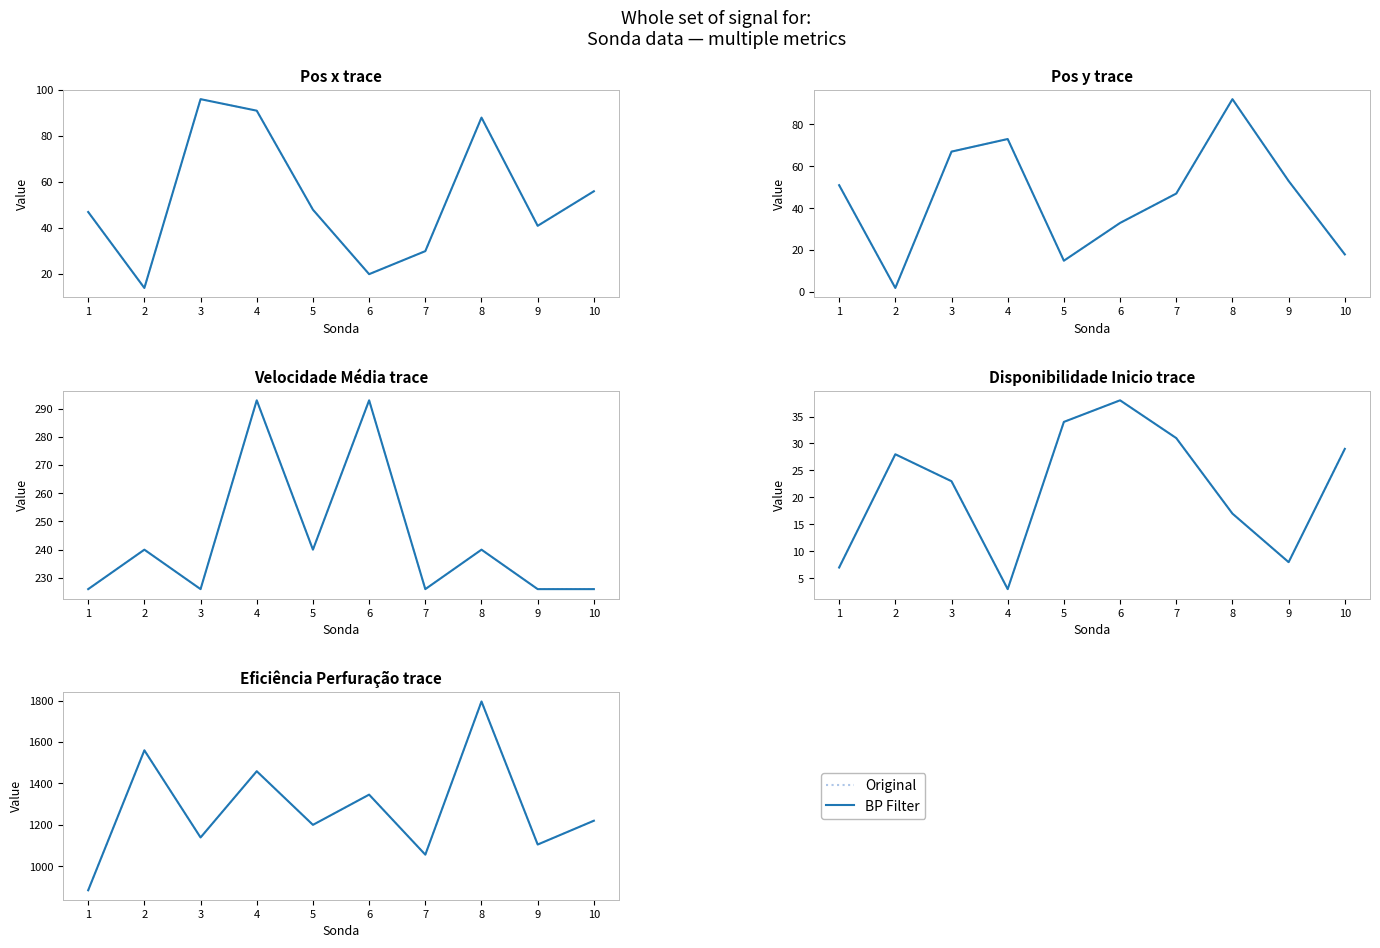

Does the chart display data point markers on the line(s)?

No